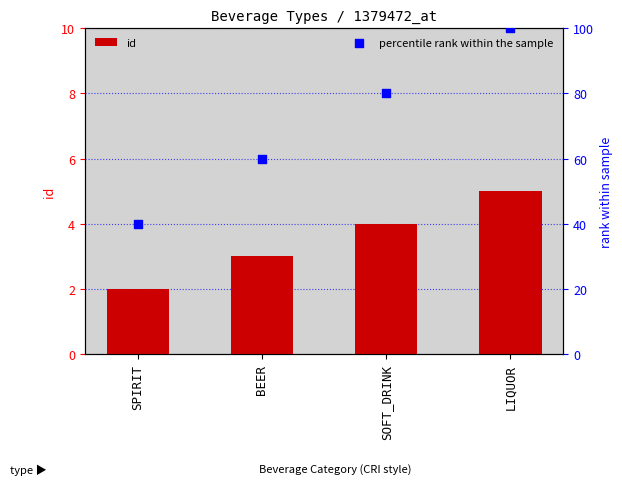

Which series reaches the minimum Y coordinate?

id